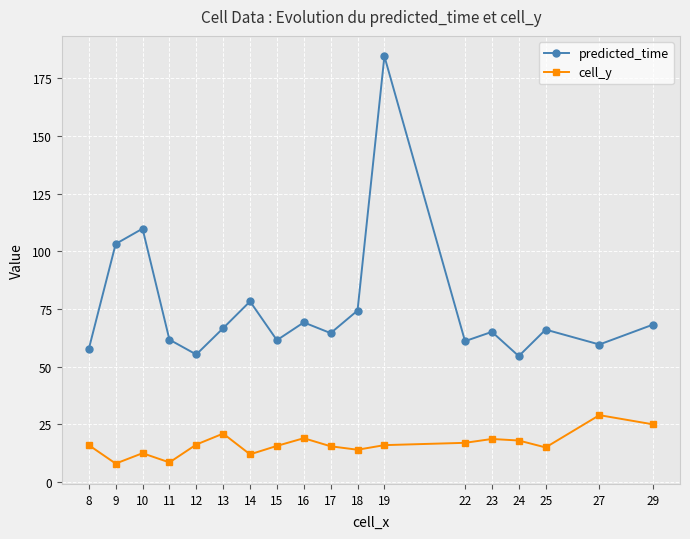

Is it true that cell_y equals 12.5 at 10?

True